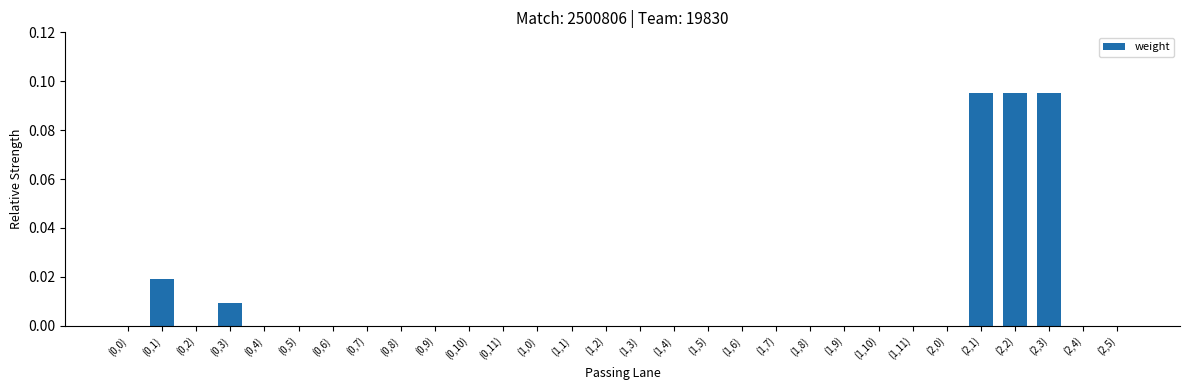

What is the sum of all values?

0.3